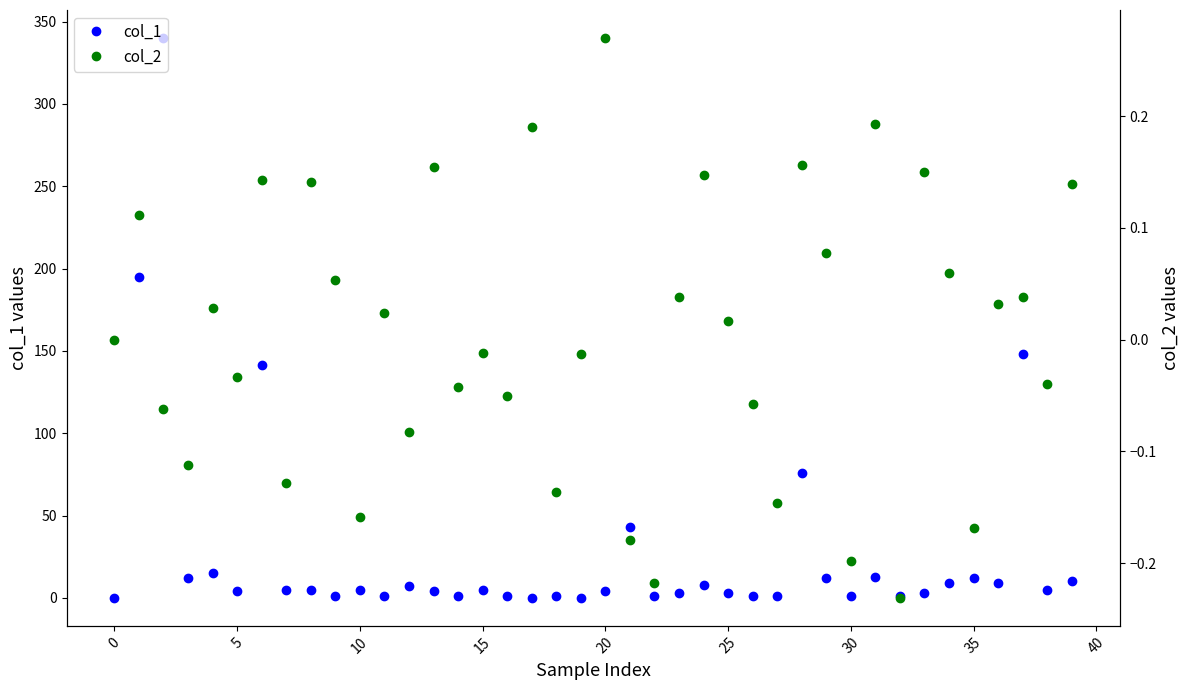

Which series has the largest total across all categories?

col_1